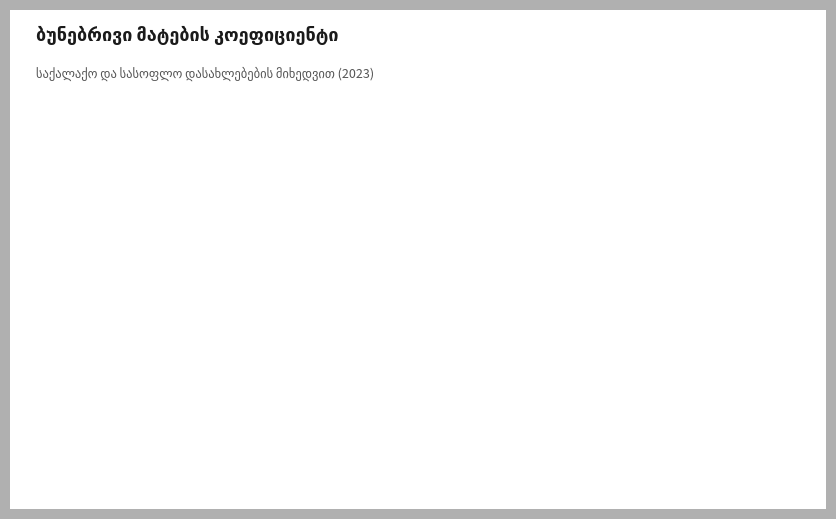

Is there any slice that represents more than half of the pie?

Yes